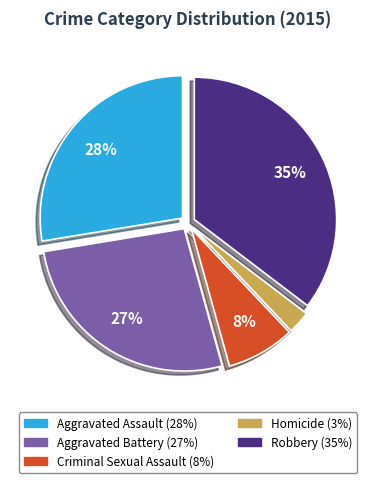

What is the smallest slice in the pie chart?

Homicide